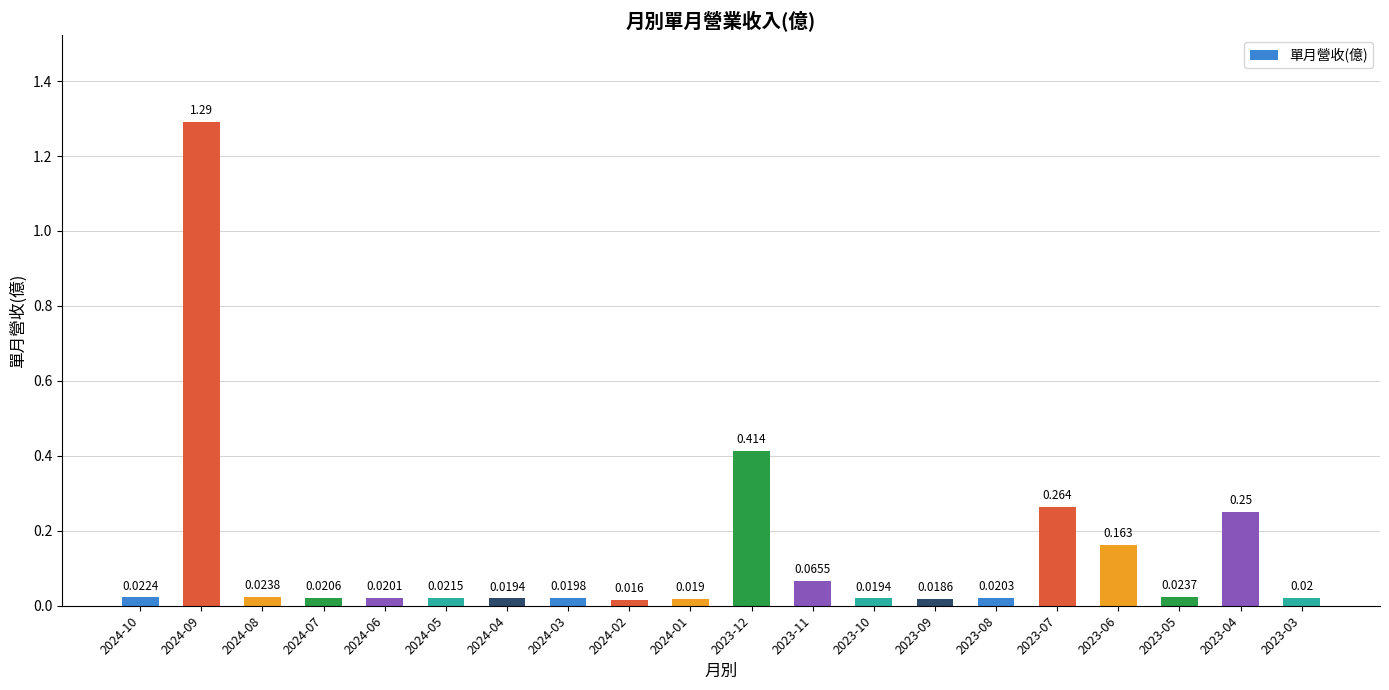

Reading right to left, list all the values displayed in this chart.

0.0	0.2	0.0	0.2	0.3	0.0	0.0	0.0	0.1	0.4	0.0	0.0	0.0	0.0	0.0	0.0	0.0	0.0	1.3	0.0